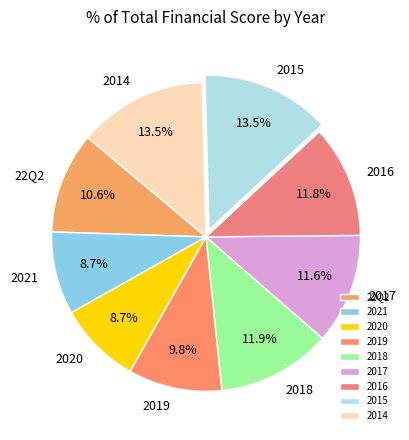

Is there any slice that represents more than half of the pie?

No